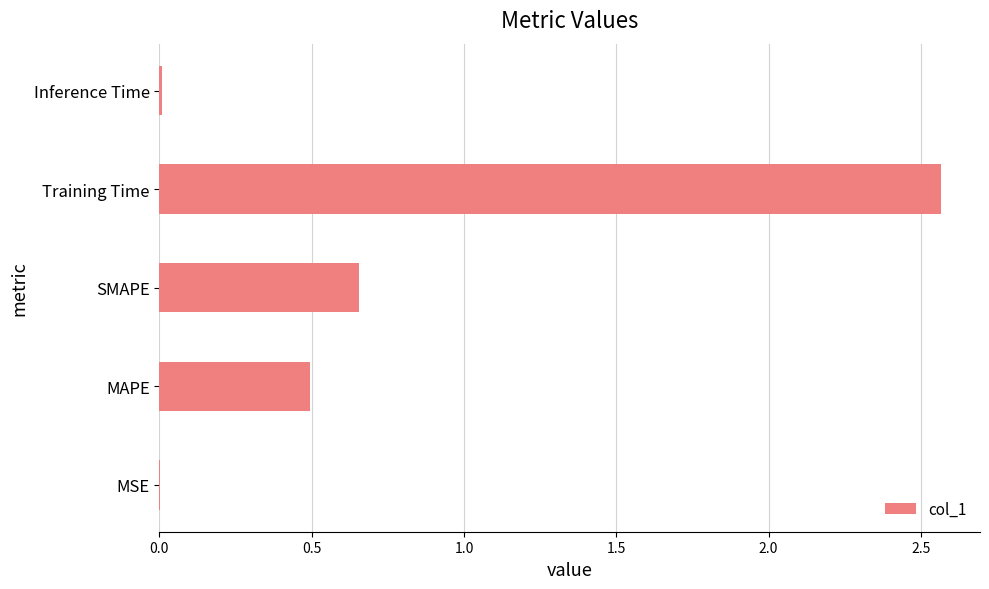

Where is the data nearest to the value 1?

SMAPE